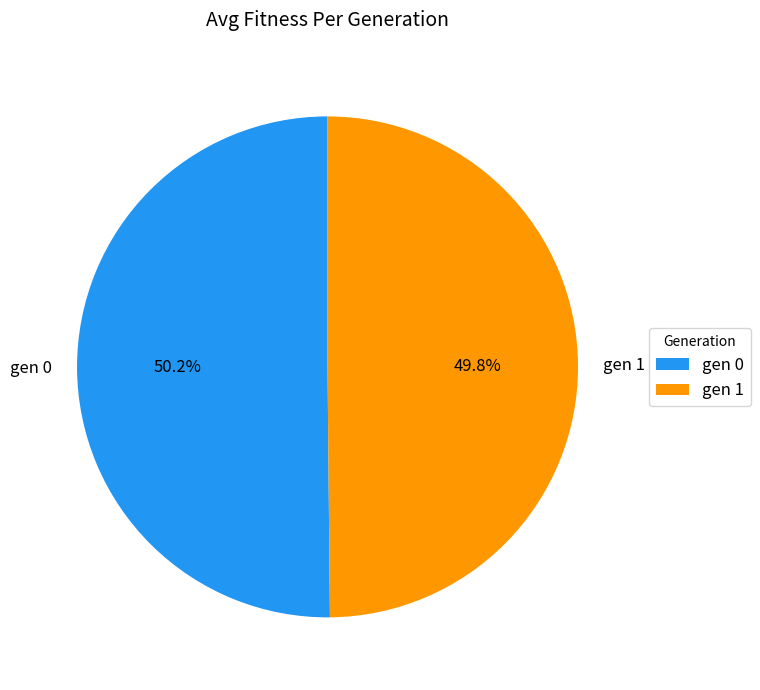

How many segments does this pie chart have?

2